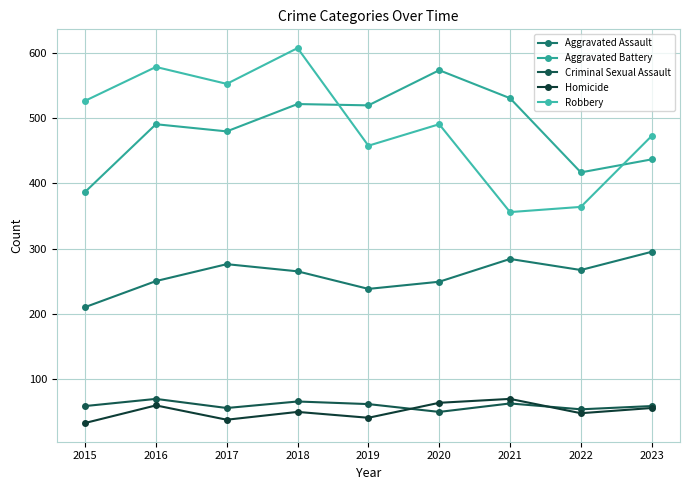

What is the difference between the highest and lowest values at 2020?

525